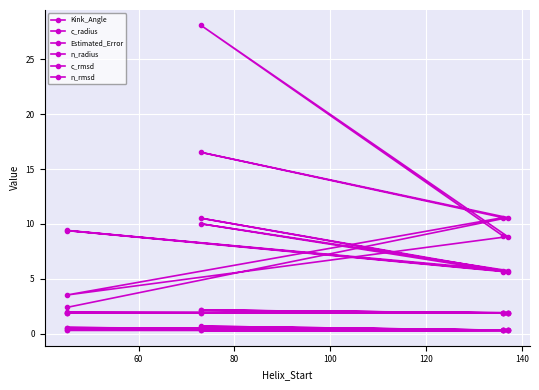

What is the spread (max minus min) of values at 100?

10.3